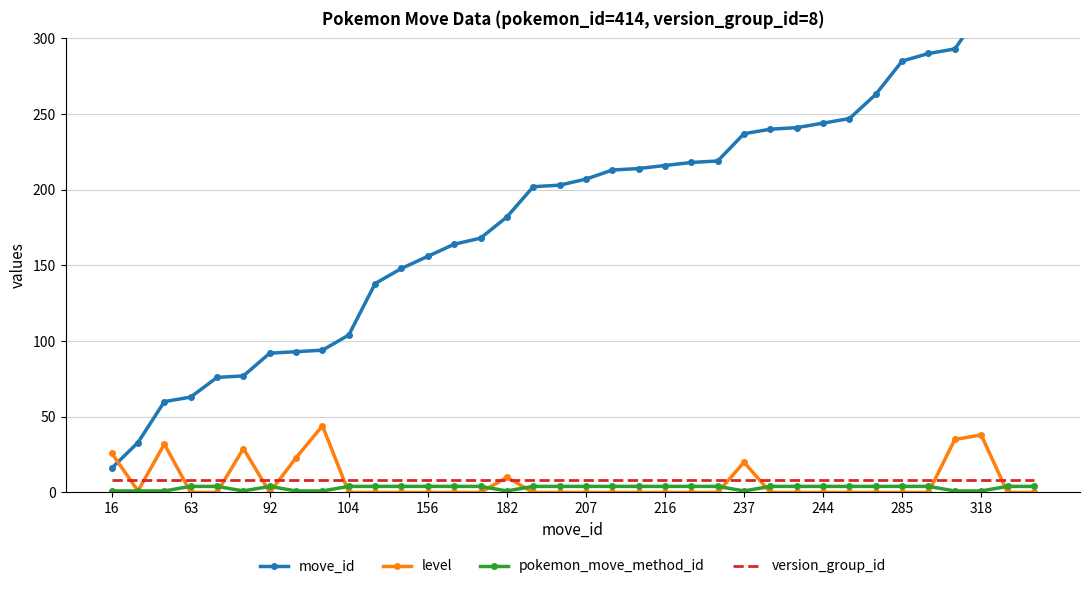

How many lines are shown in the chart?

4